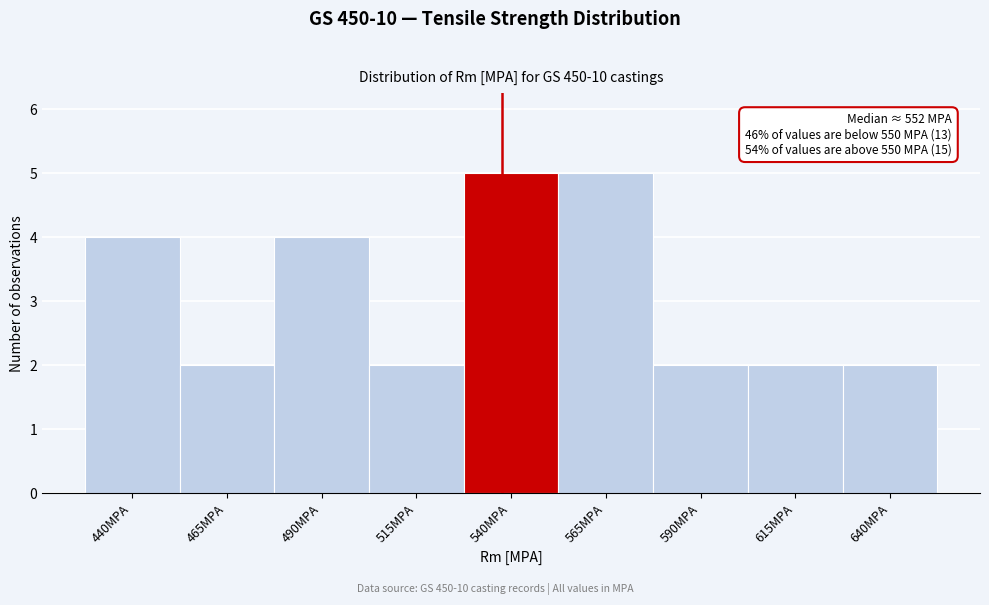

Reading right to left, transcribe all the data shown in this chart.

640MPA=2	615MPA=2	590MPA=2	565MPA=5	540MPA=5	515MPA=2	490MPA=4	465MPA=2	440MPA=4